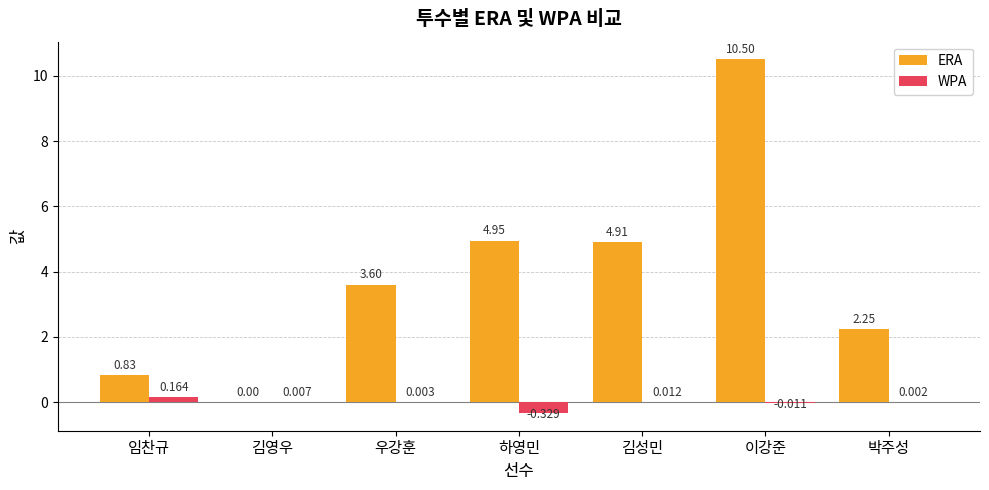

What is the total value across all series at 박주성?

2.3